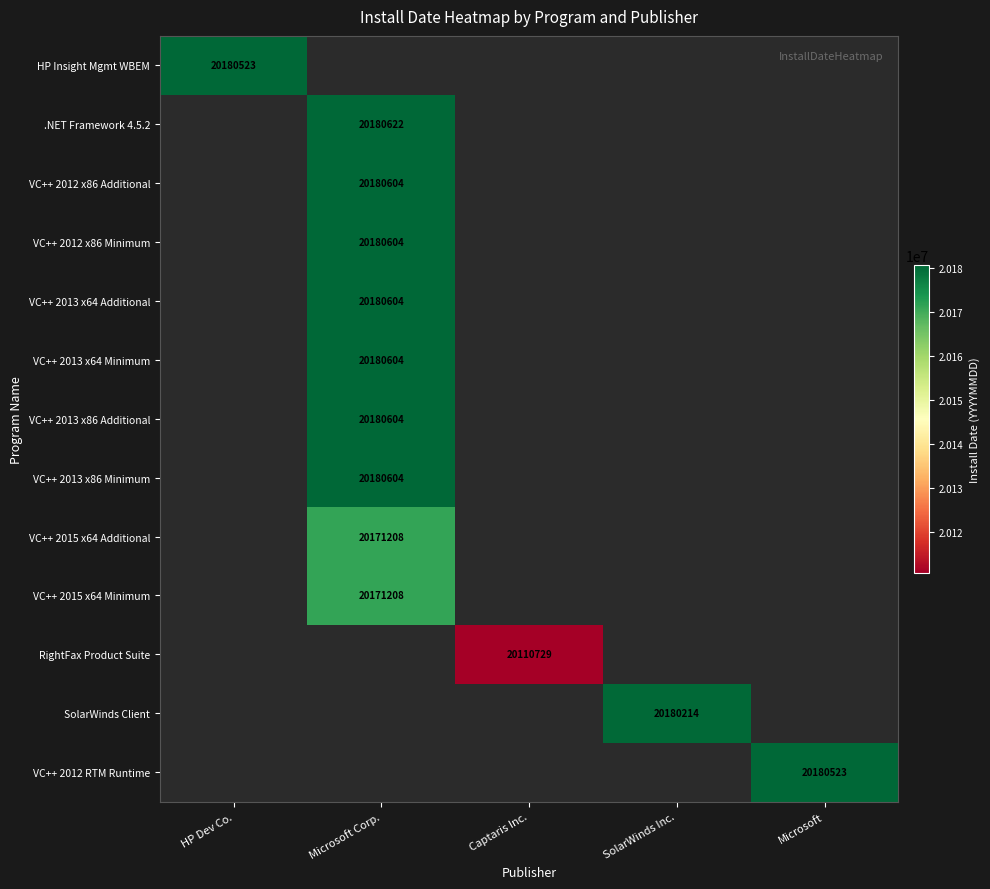

The VC++ 2013 x64 Additional series shows 20180604 at Microsoft Corp.. True or false?

True